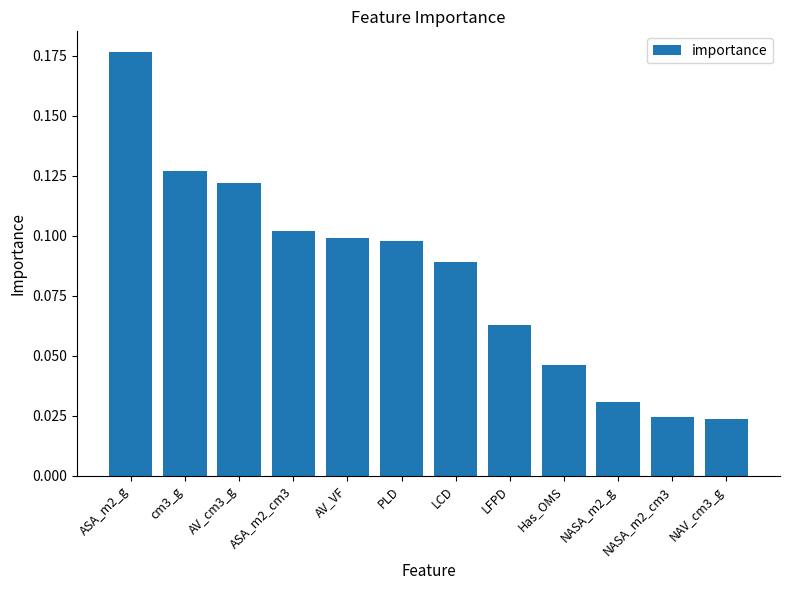

What is the label of the 3rd bar from the right?

NASA_m2_g